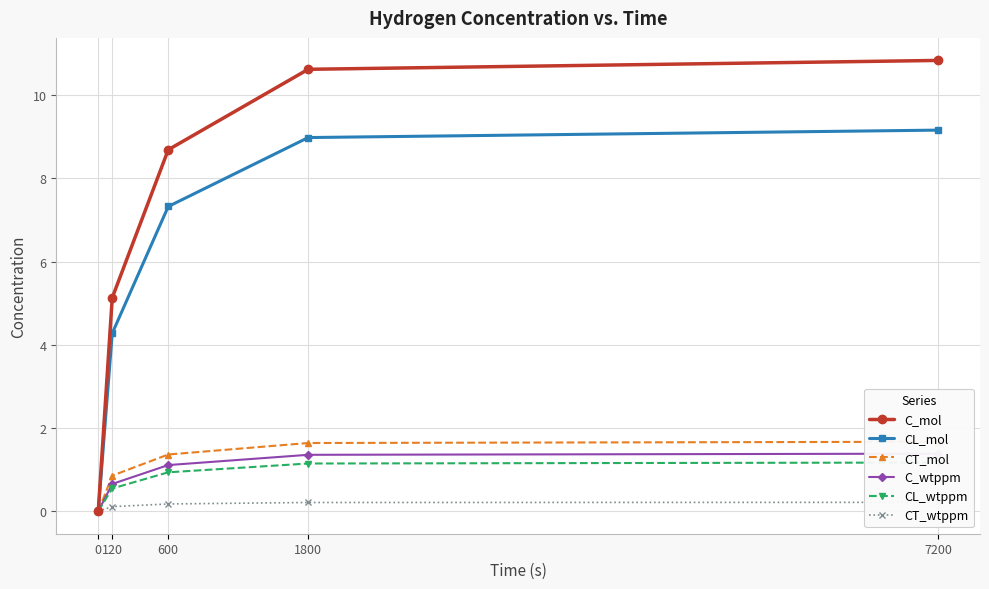

Is the value of C_wtppm at 120 greater than the value of CT_mol at 0?

Yes